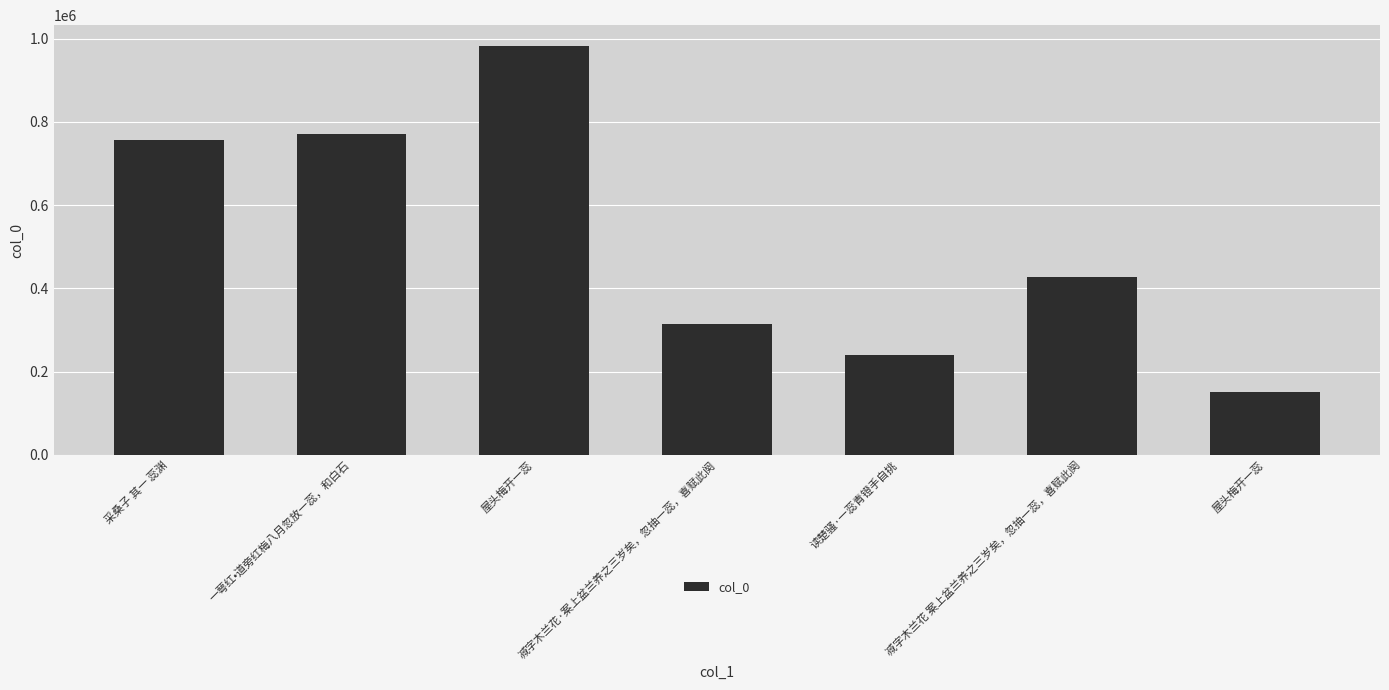

Does the chart contain any negative values?

No